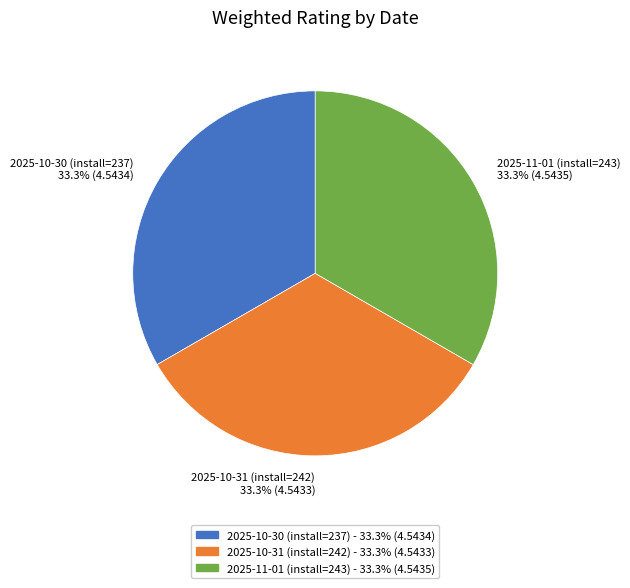

Is it true that 2025-11-01 (install=243) is 33% of the pie?

True